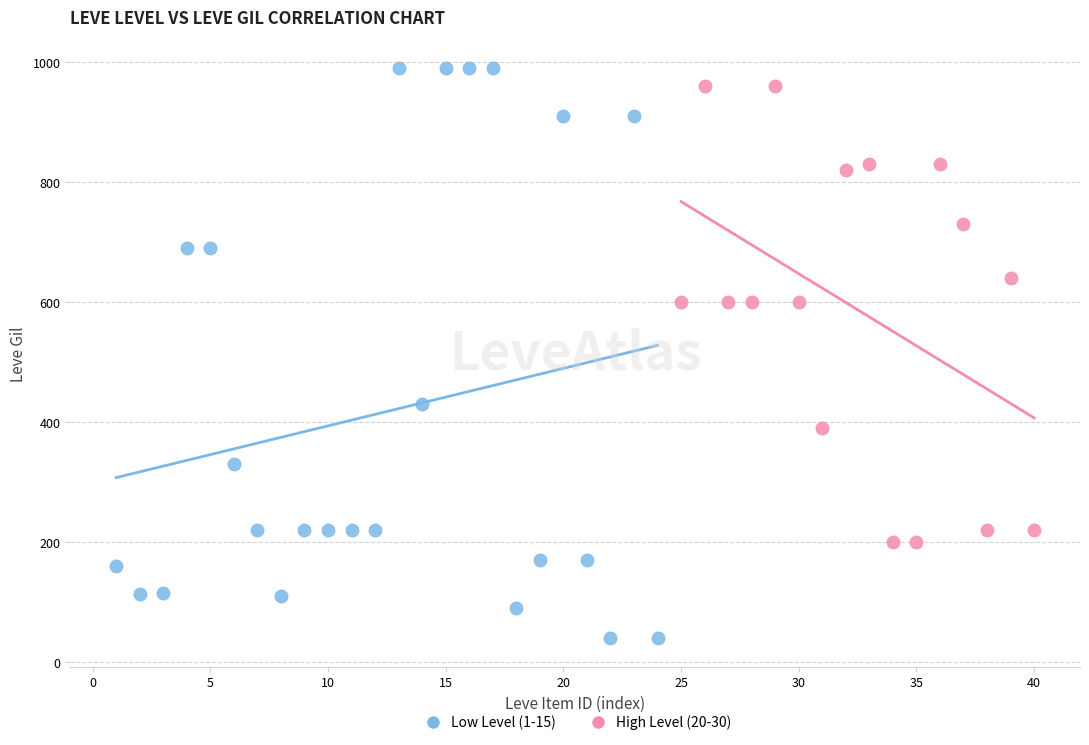

Which series contains the lowest Y value?

Low Level (1-15)